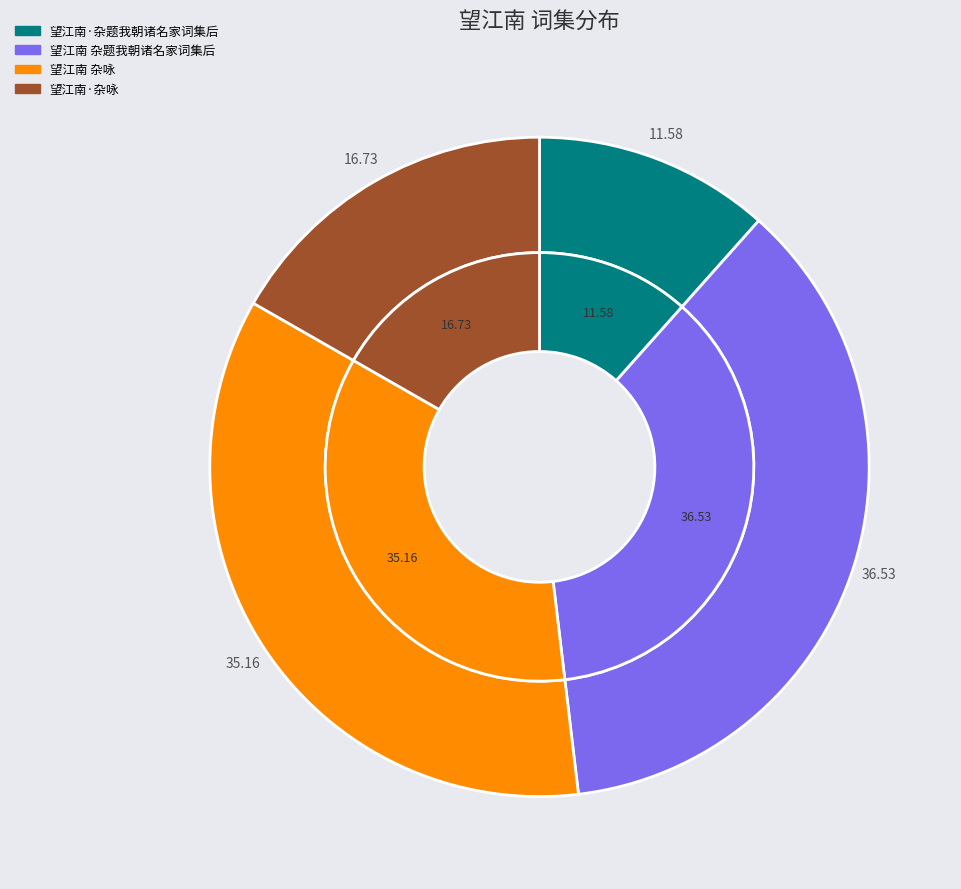

How many slices are in this pie chart?

4